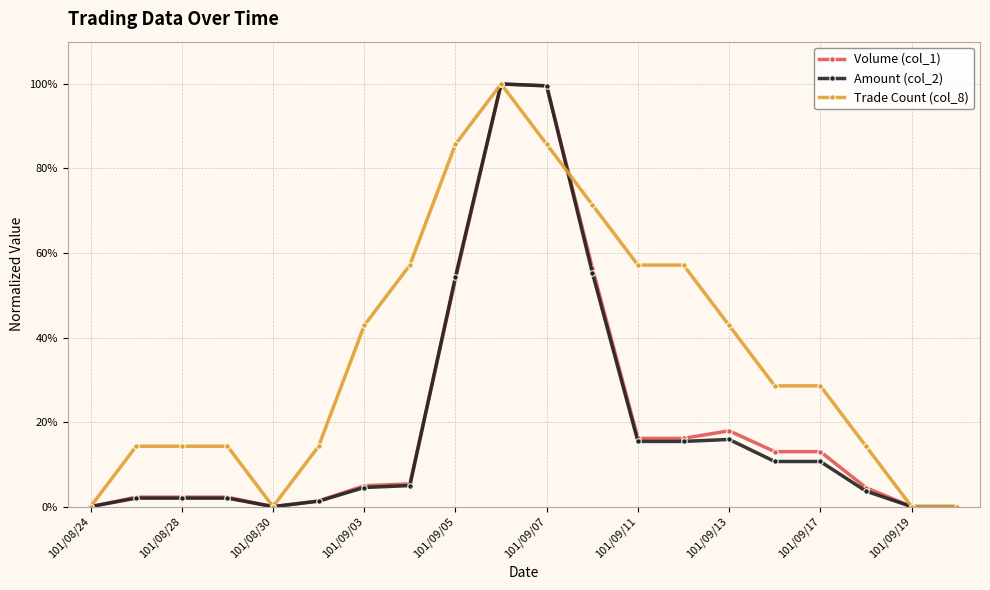

What is the greatest value displayed?

100.0